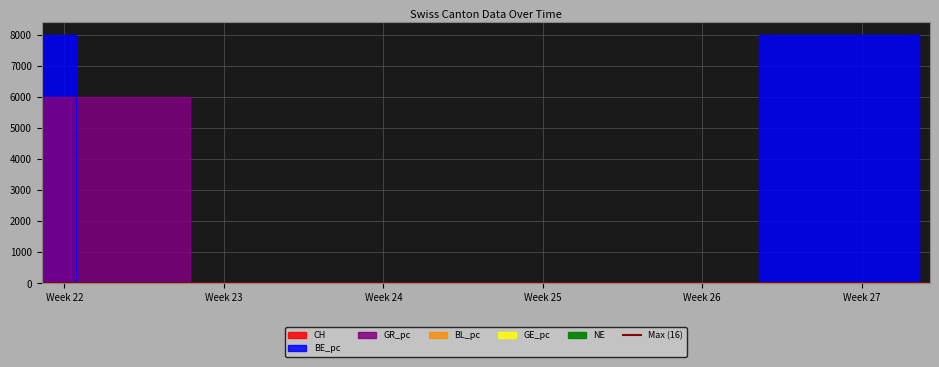

How many intersections are there between BE_pc and CH?

3